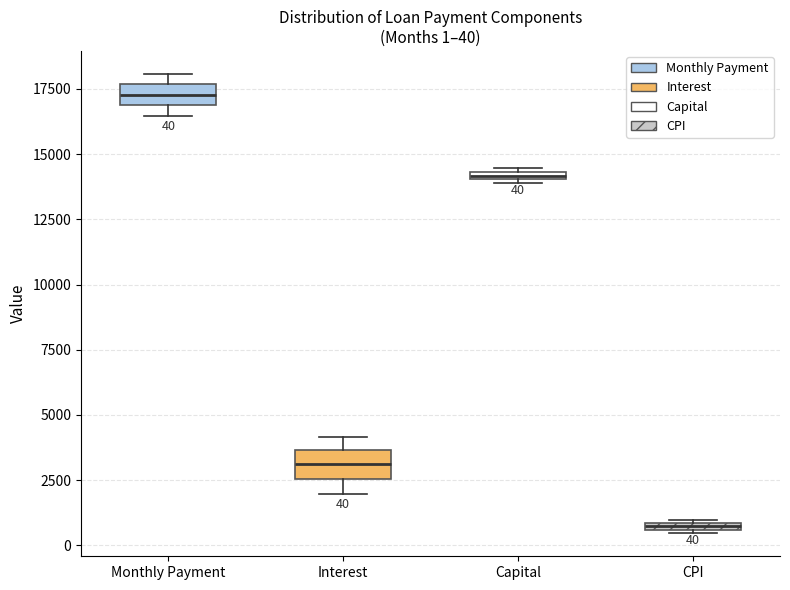

Which box has the lowest median line?

CPI